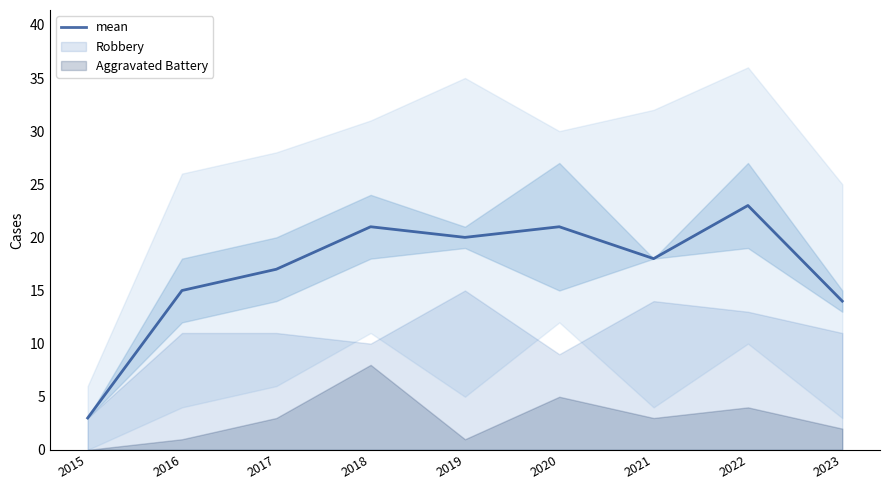

Reading left to right, extract all data points from this chart.

2015=3	2016=15	2017=17	2018=21	2019=20	2020=21	2021=18	2022=23	2023=14